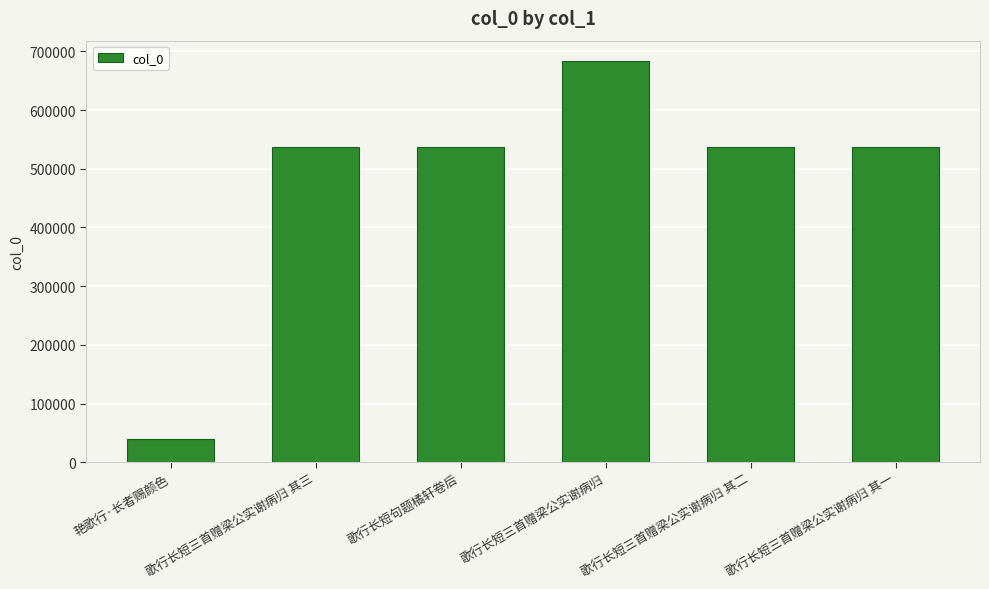

Between 艳歌行·长者赐颜色 and 歌行长短三首赠梁公实谢病归, which is larger?

歌行长短三首赠梁公实谢病归